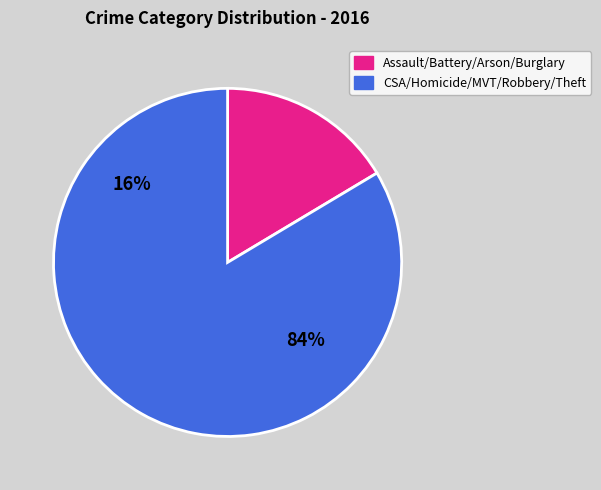

Do Homicide and Aggravated Battery together represent more than half of the pie?

No